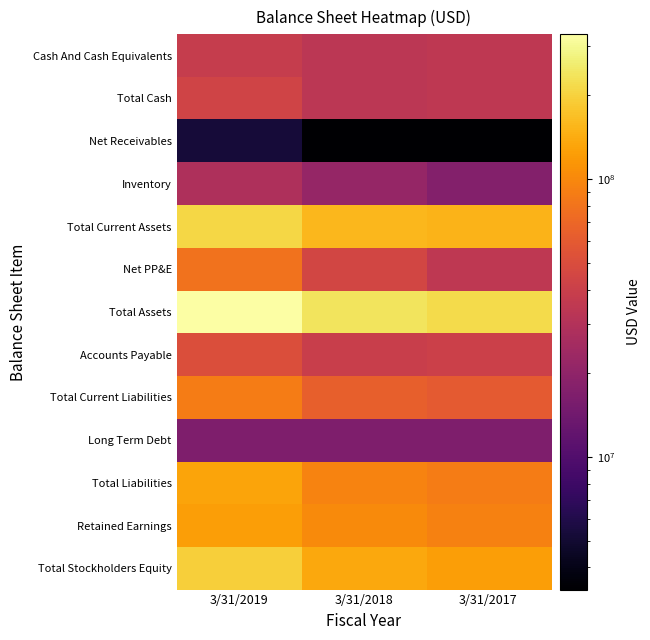

What is the difference between the highest and lowest values at 3/31/2017?

214723000